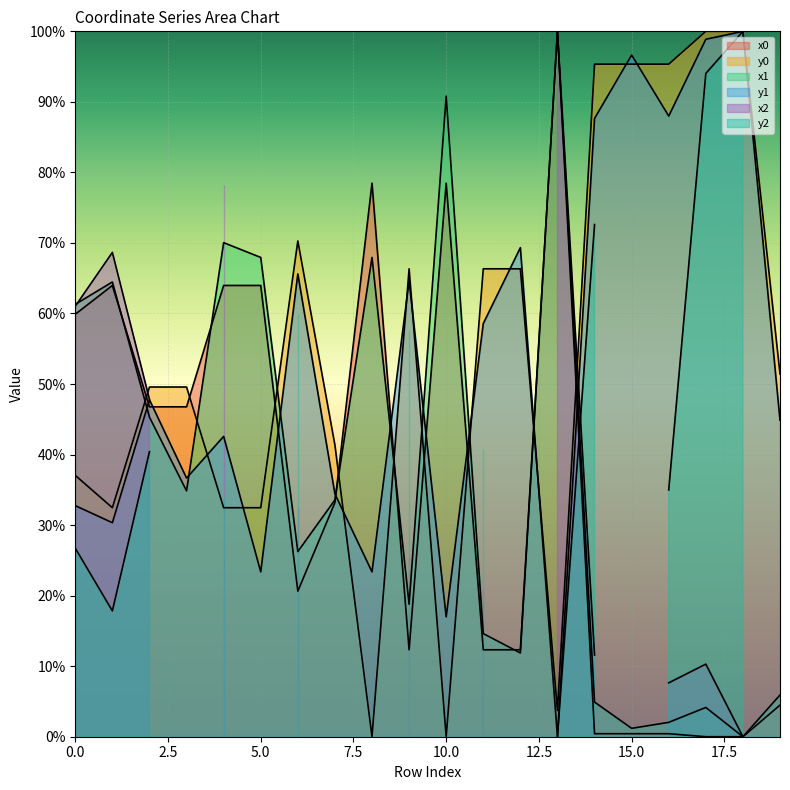

How many intersections are there between y0 and x1?

9